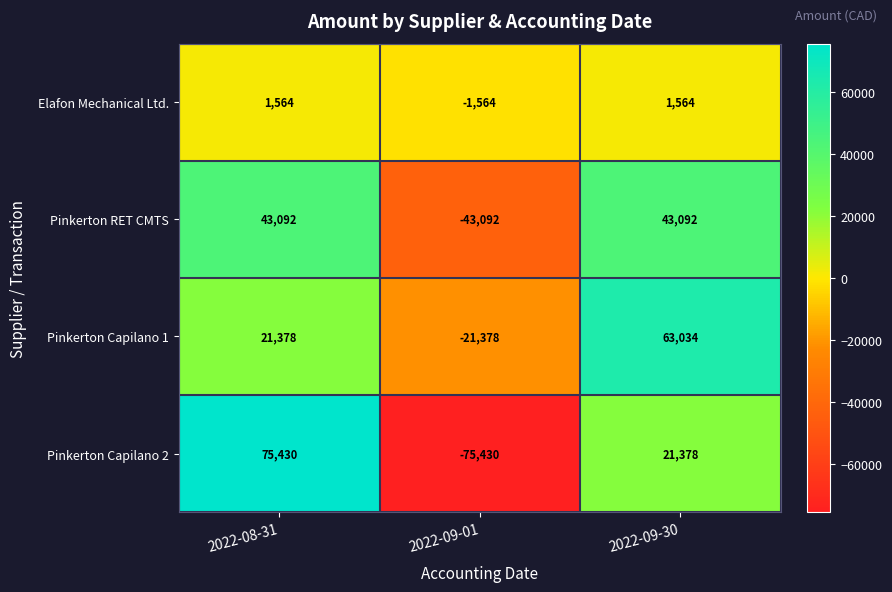

The value of Pinkerton Capilano 1 at 2022-09-30 is 63034. True or false?

True